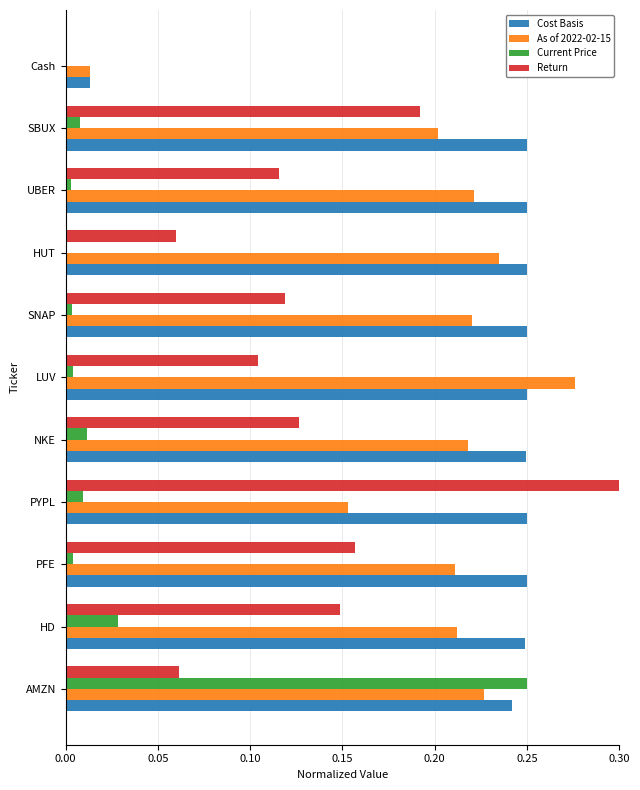

What are all the series names shown in the legend?

Cost Basis, As of 2022-02-15, Current Price, Return